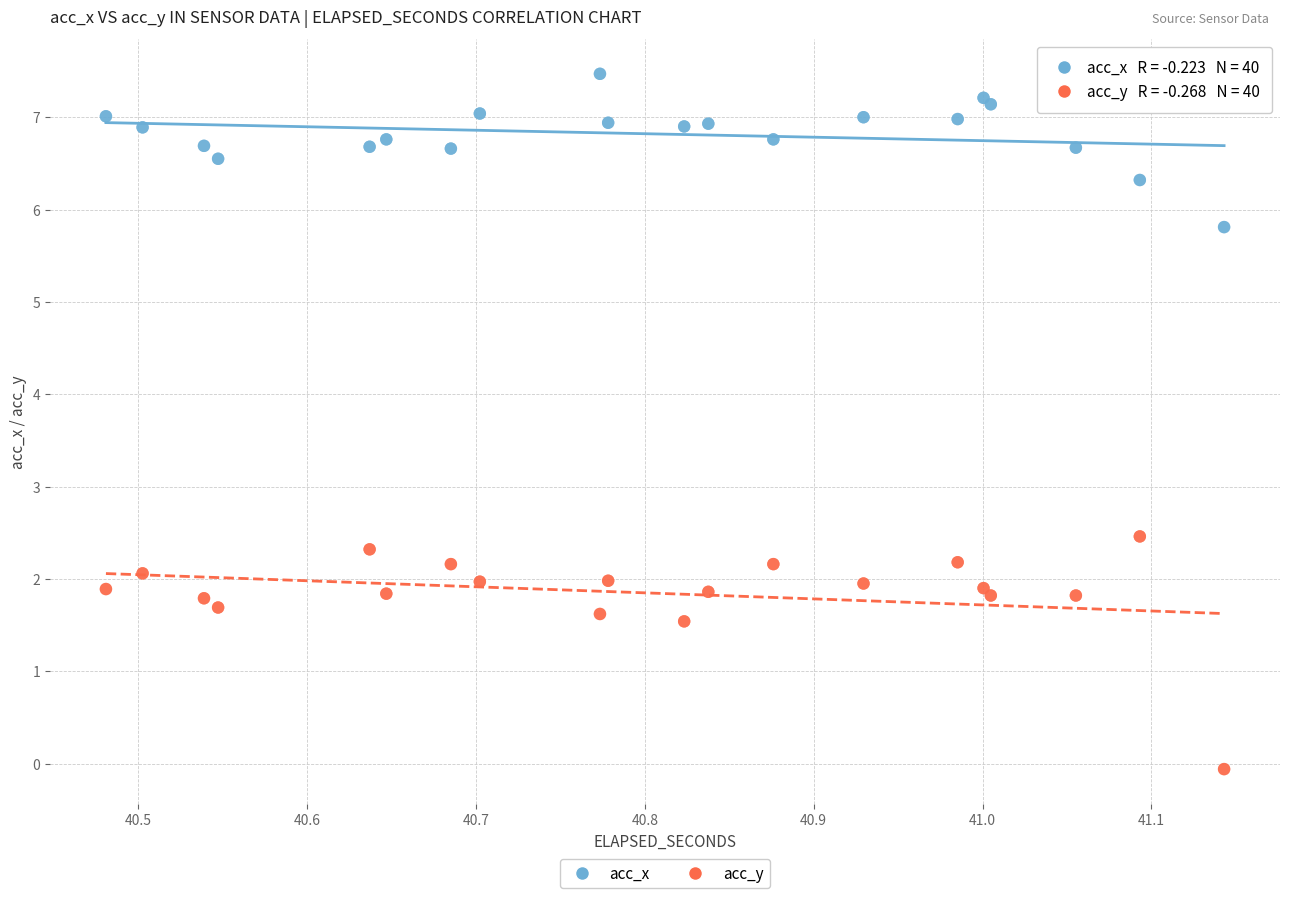

Which series contains the lowest Y value?

acc_y